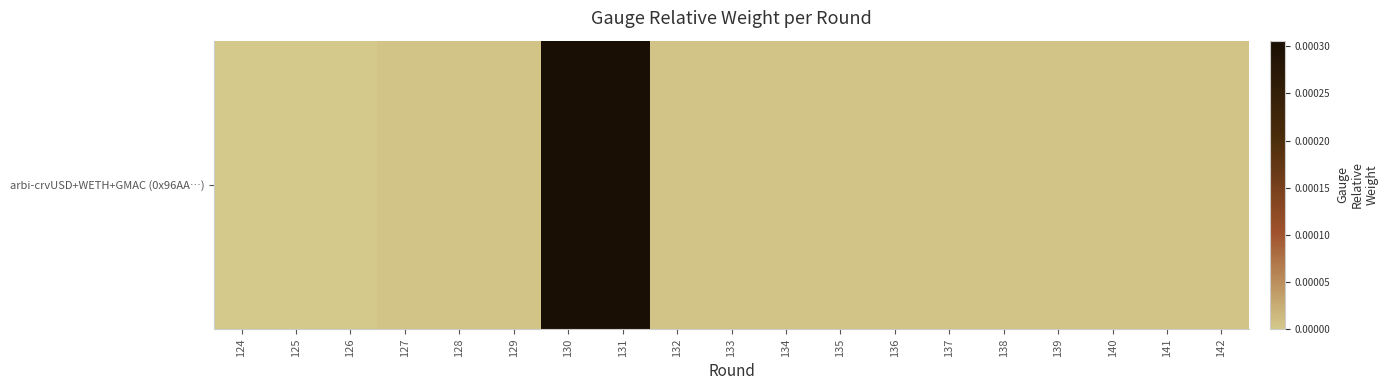

Which has a higher value, 138 or 130?

130